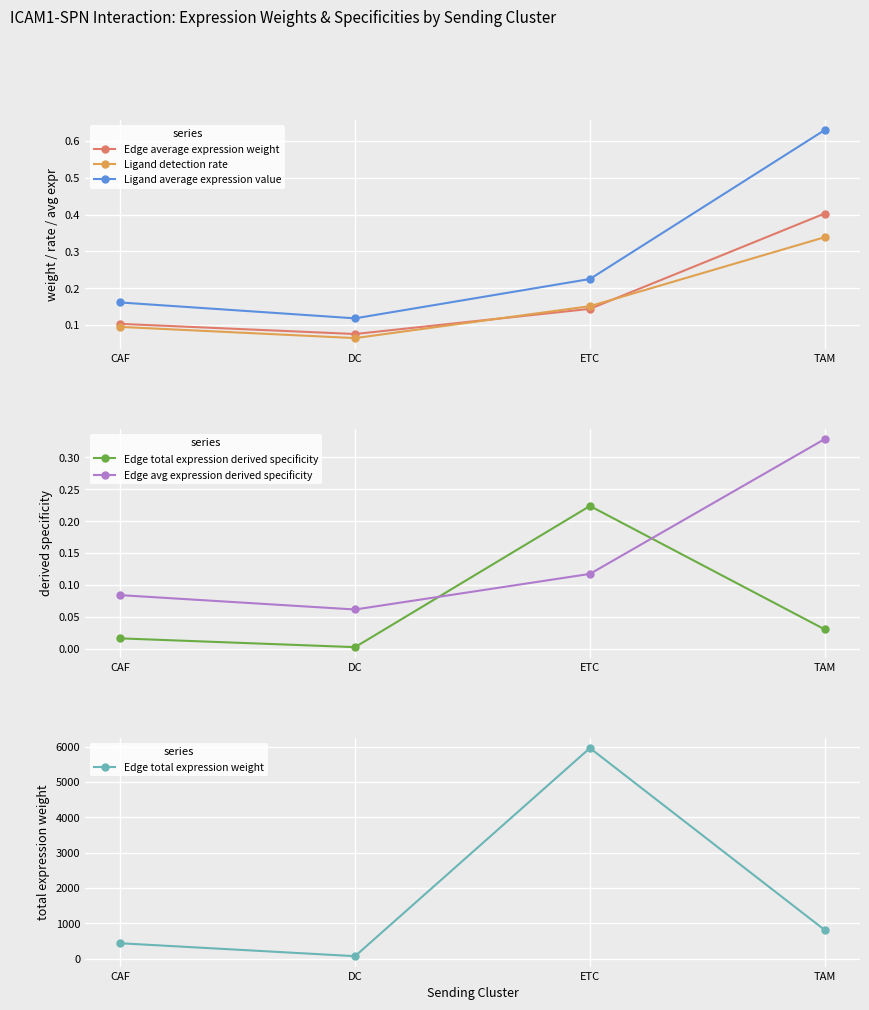

Is the value of Ligand detection rate at TAM greater than the value of Edge average expression weight at ETC?

Yes